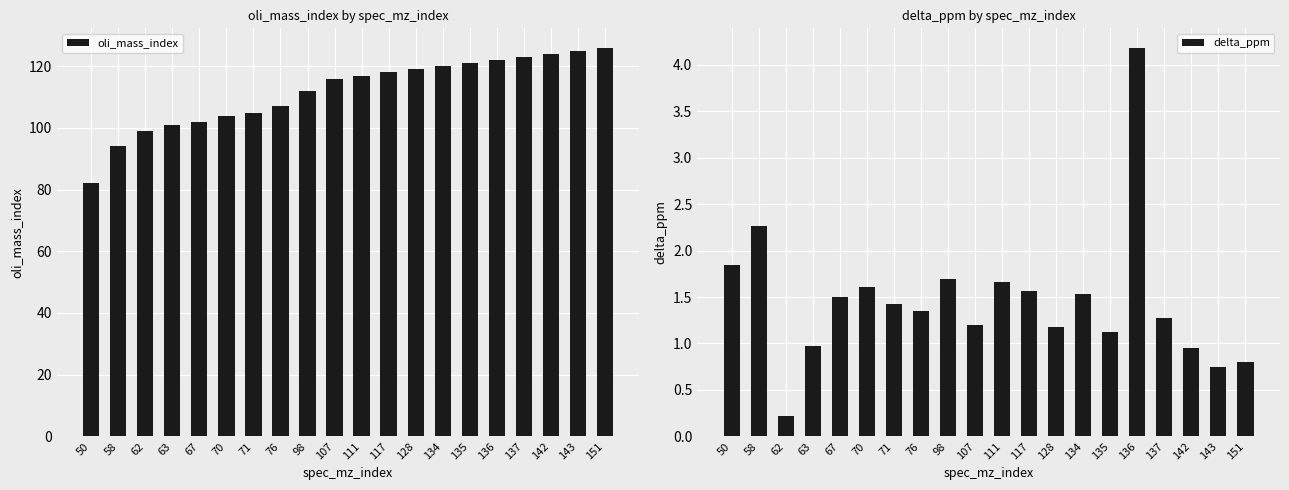

Which has a higher value, 76 or 142?

142